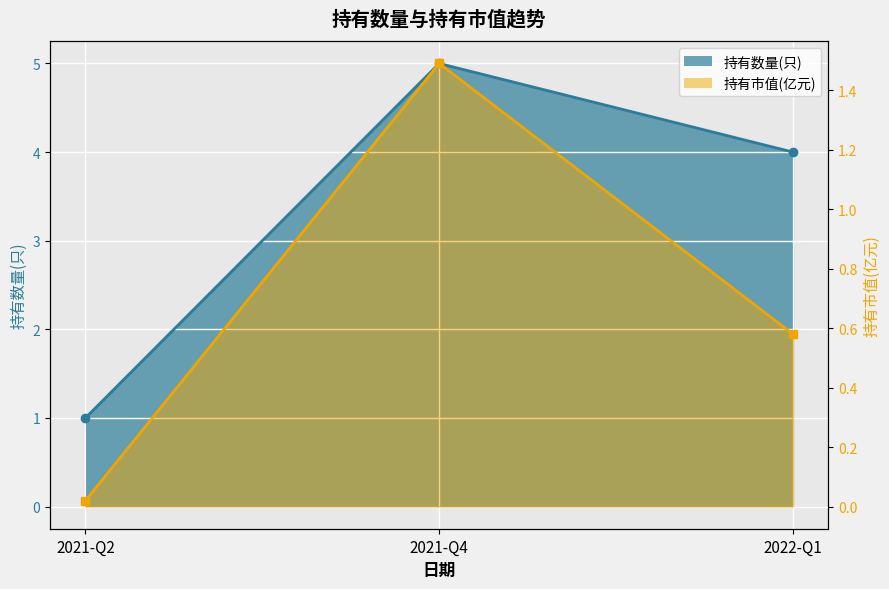

At which label does 持有数量(只) reach its peak?

2021-Q4